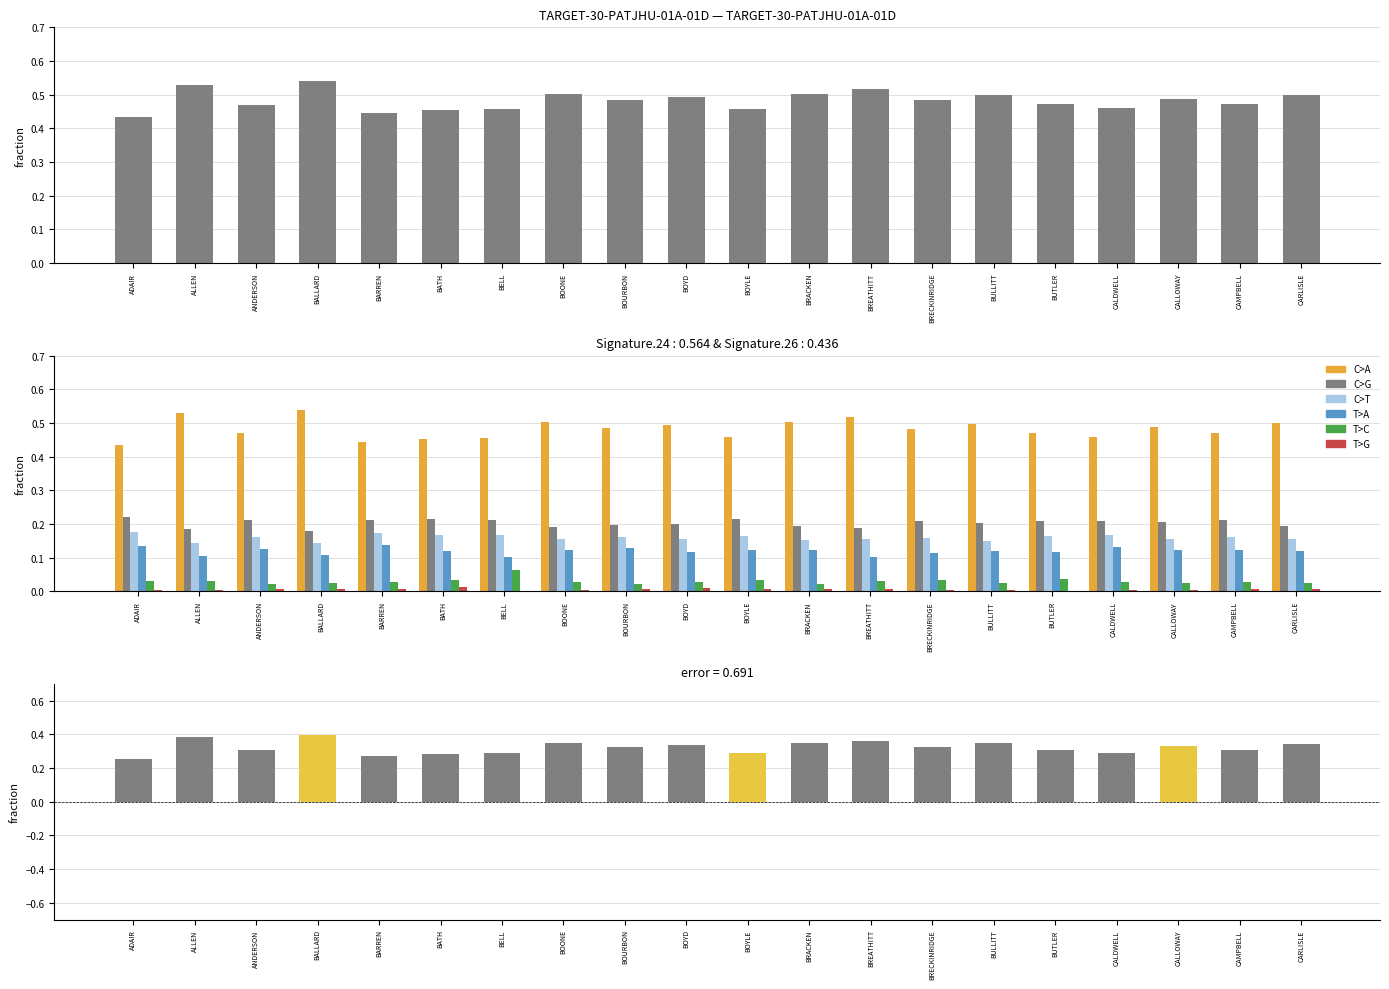

Which series has the widest spread of values?

ACTIVESNAP-18TO49